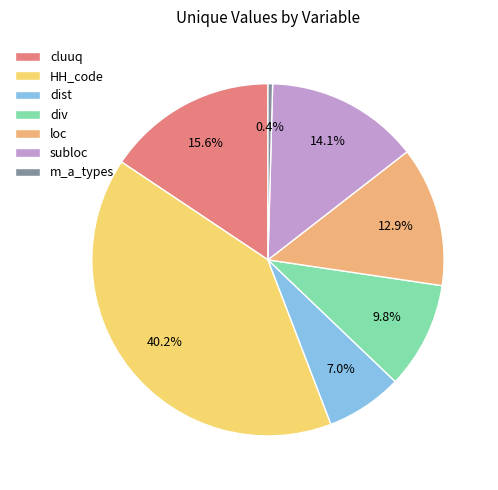

How many slices are in this pie chart?

7